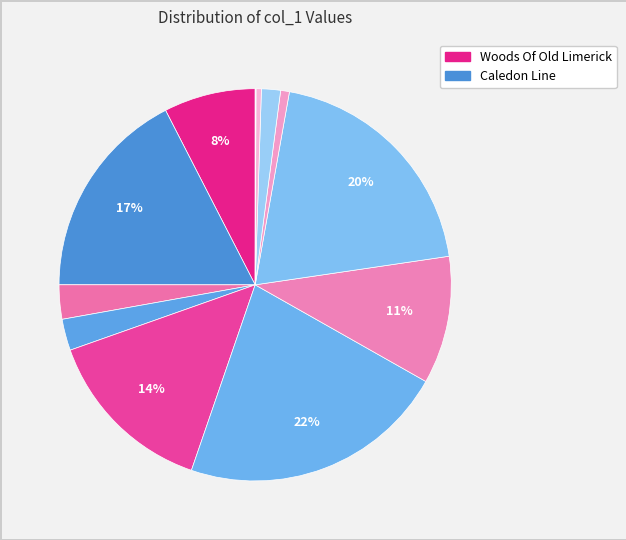

To the nearest percent, what is the difference between the largest and smallest slice percentages?

22%